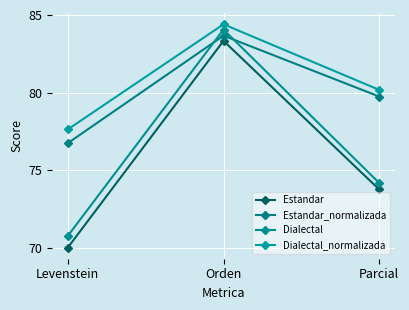

At which label does Estandar_normalizada reach its peak?

Orden